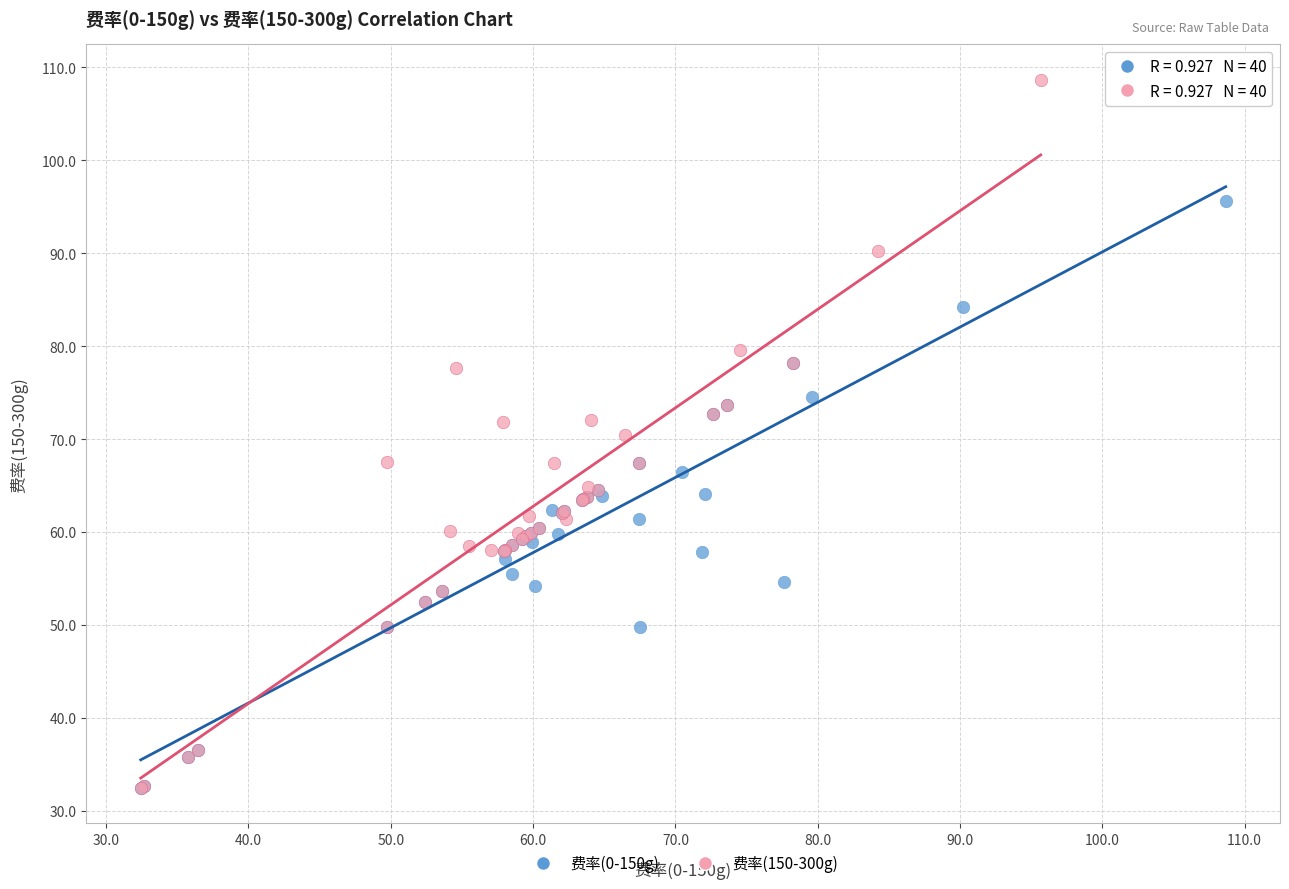

Which series contains the highest Y value?

费率(150-300g)